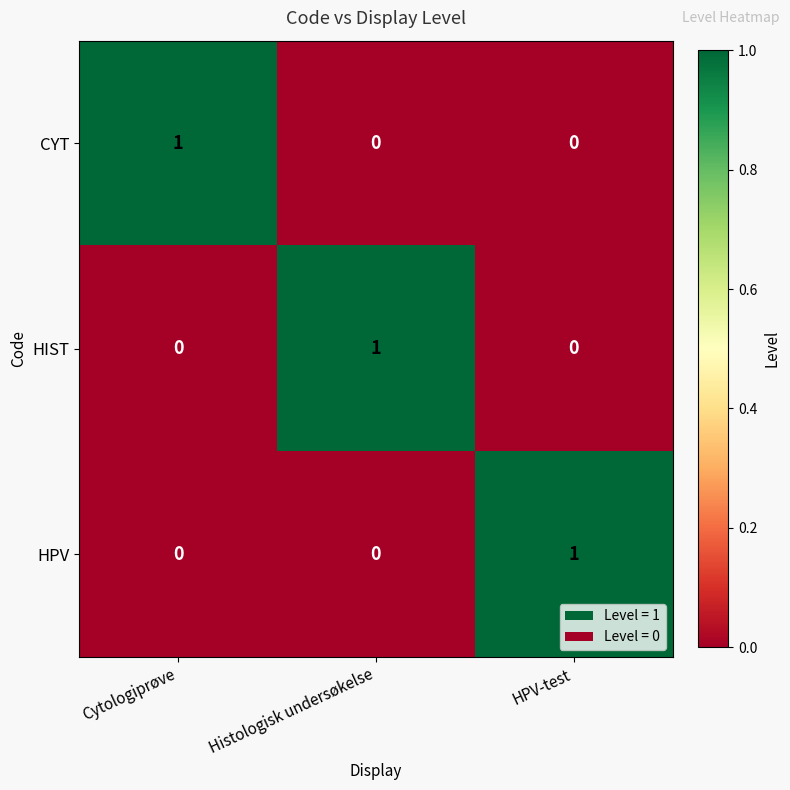

Is the value of CYT at Cytologiprøve greater than the value of HIST at Cytologiprøve?

Yes